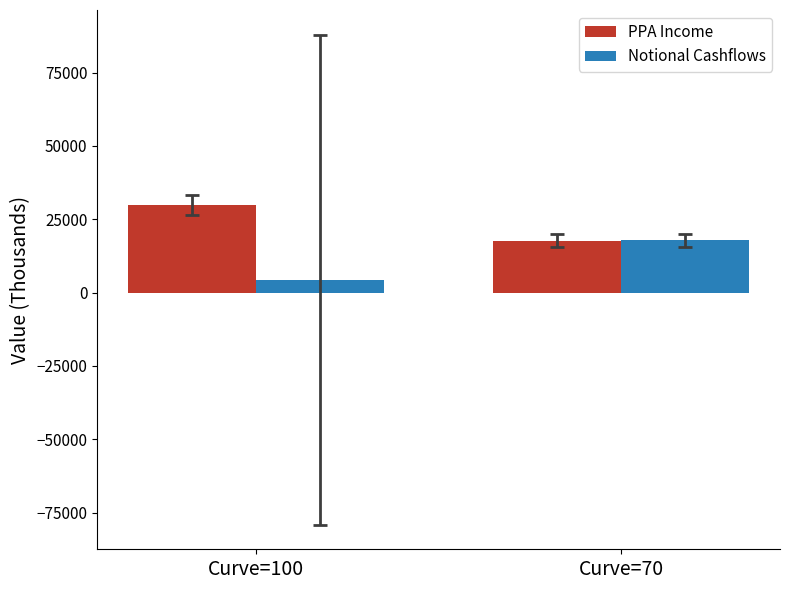

Rank the series at Curve=100 from lowest to highest value.

Notional Cashflows, PPA Income